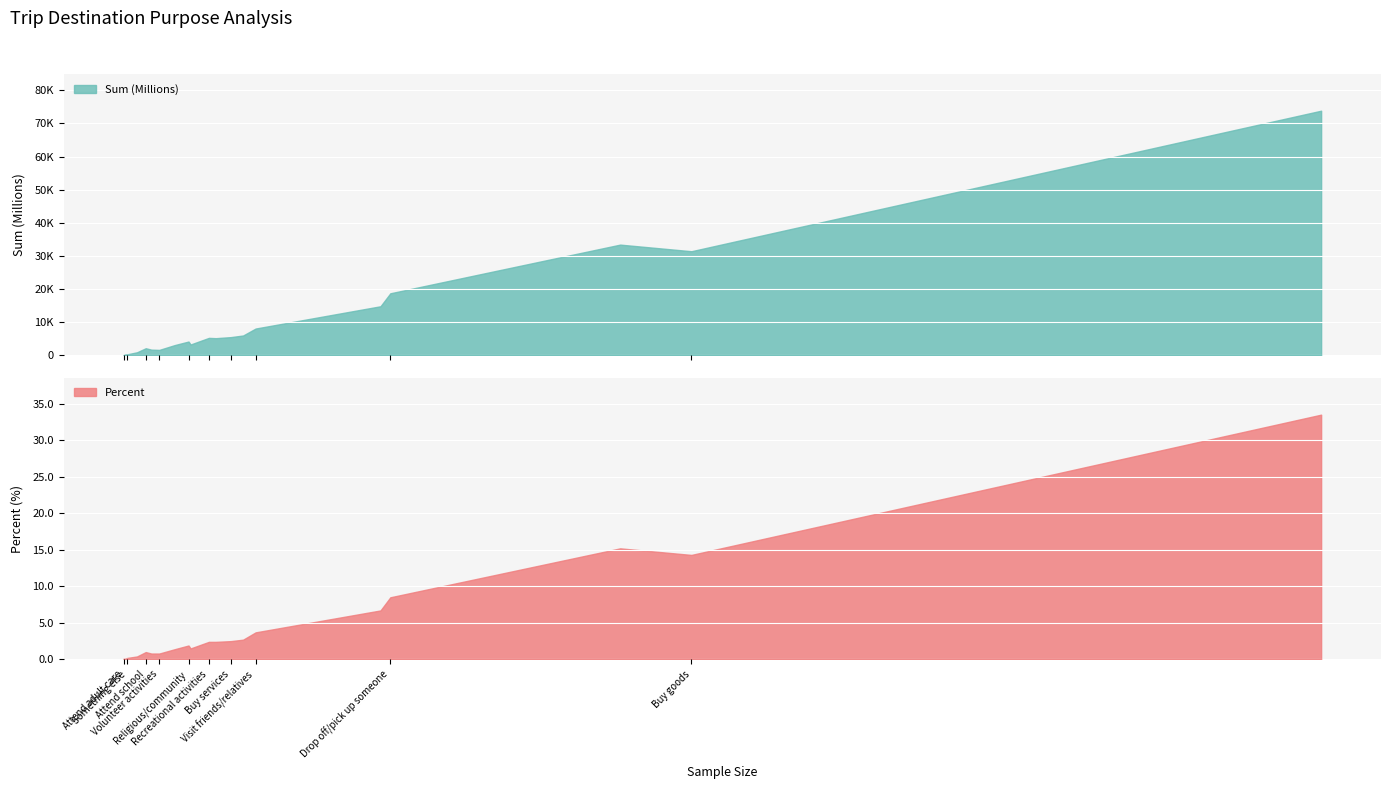

What is the value of the Percent point at the 6th from the left?

2.7